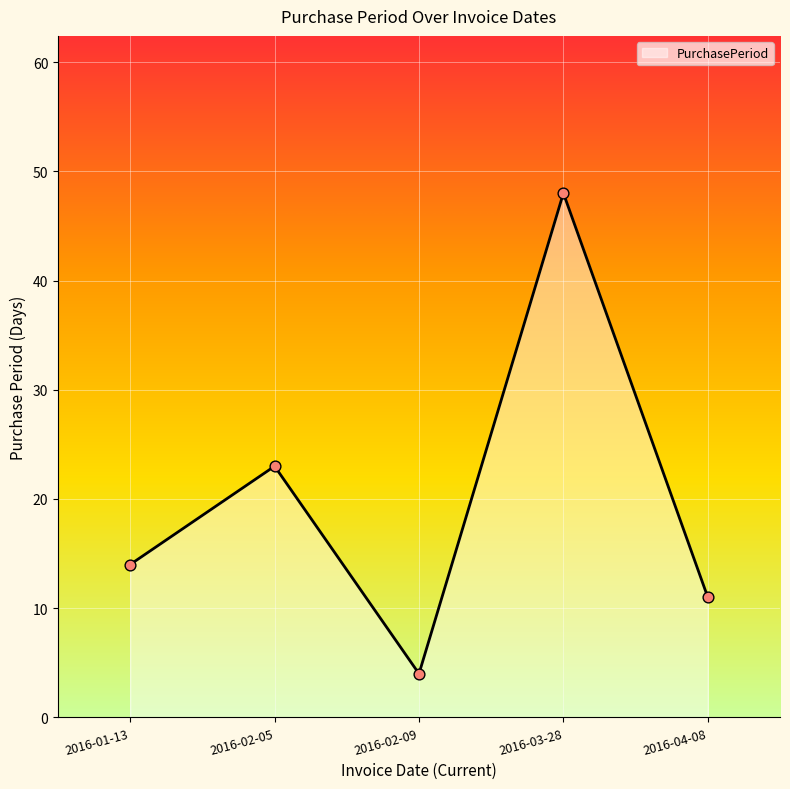

What is the change in value from 2016-01-13 to 2016-03-28?

+34